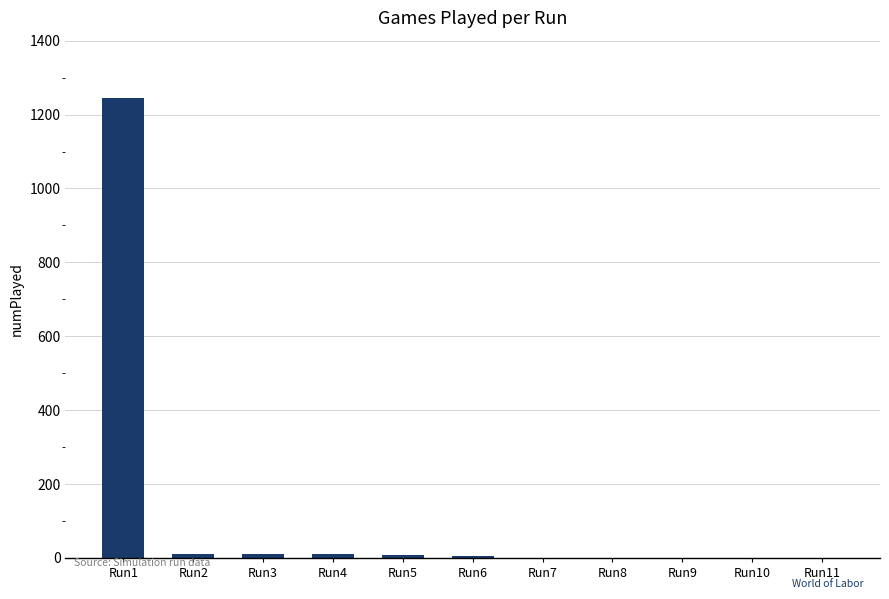

Count the number of categories in the chart.

11